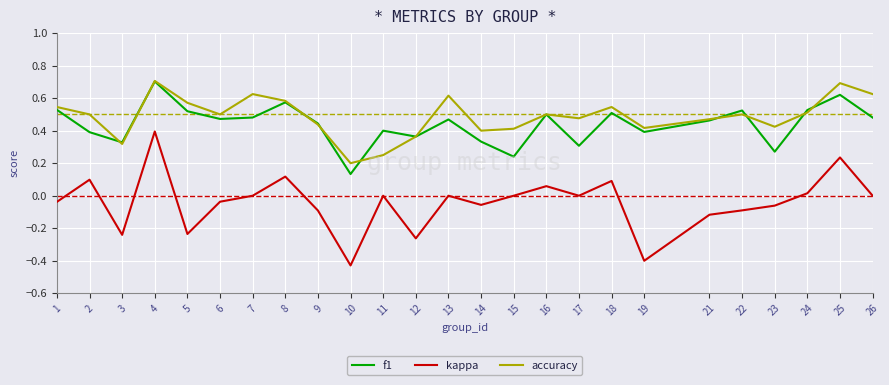

True or false: kappa has a value of -0.4 at 5.

False